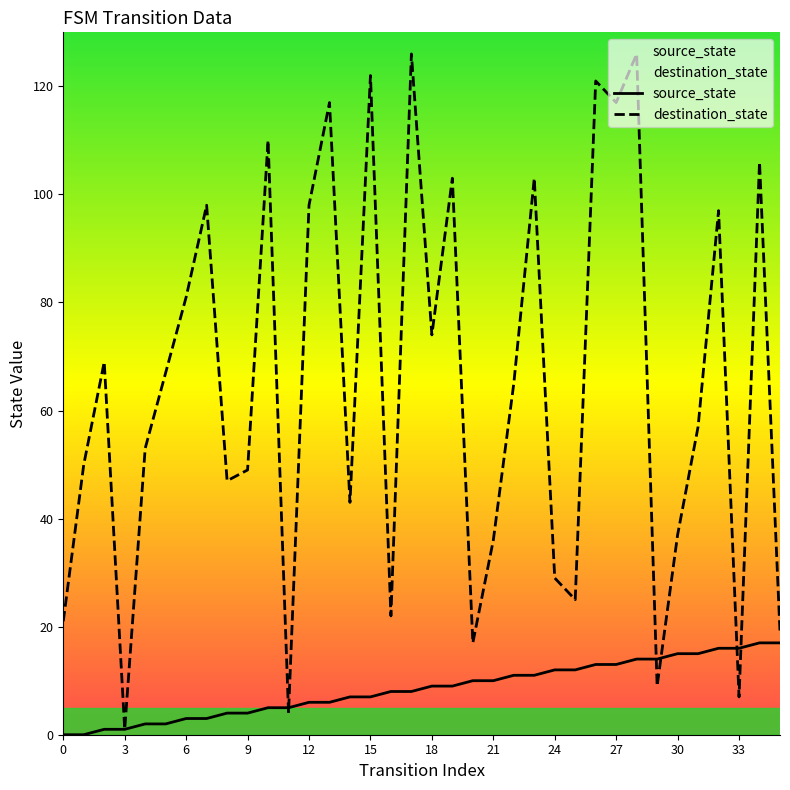

Reading left to right, list all the values displayed in this chart.

source_state: 0	0	1	1	2	2	3	3	4	4	5	5	6	6	7	7	8	8	9	9	10	10	11	11	12	12	13	13	14	14	15	15	16	16	17	17
destination_state: 21	50	69	1	53	67	81	98	47	49	110	4	98	117	43	122	22	126	74	103	17	36	65	103	29	25	121	117	126	9	37	57	97	7	106	19